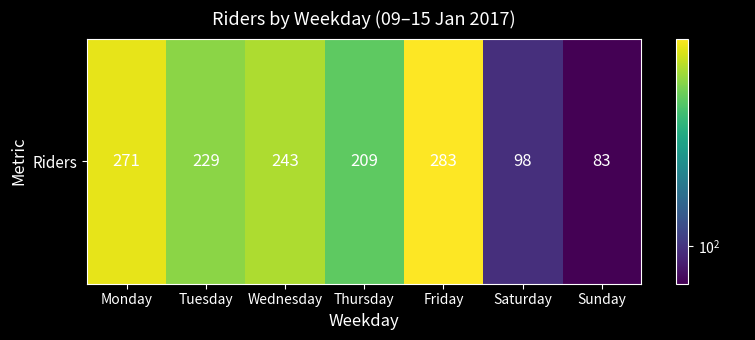

Which label corresponds to the largest value in the chart?

Friday